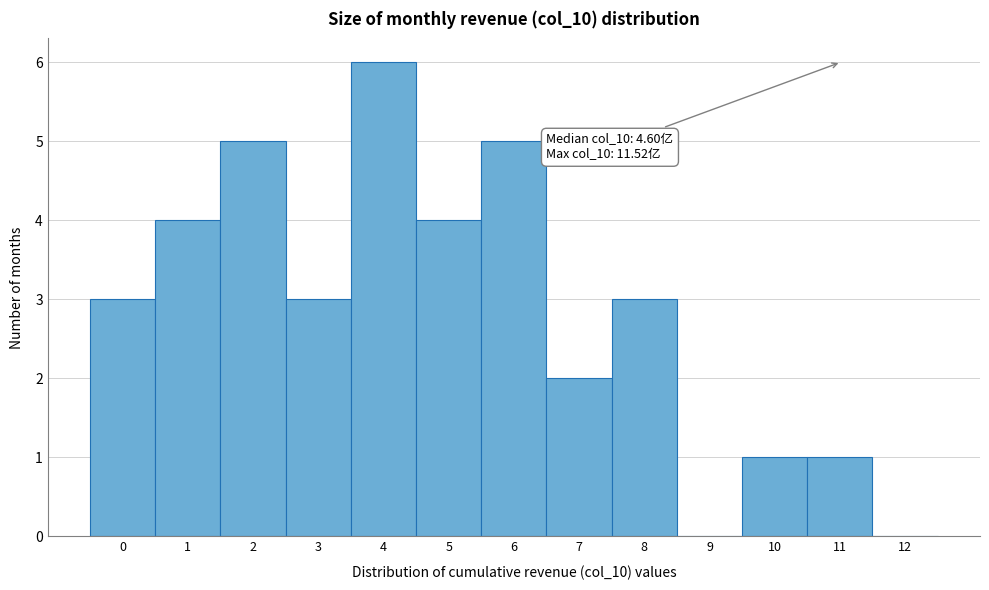

Reading right to left, transcribe all the data shown in this chart.

12=0	11=1	10=1	9=0	8=3	7=2	6=5	5=4	4=6	3=3	2=5	1=4	0=3